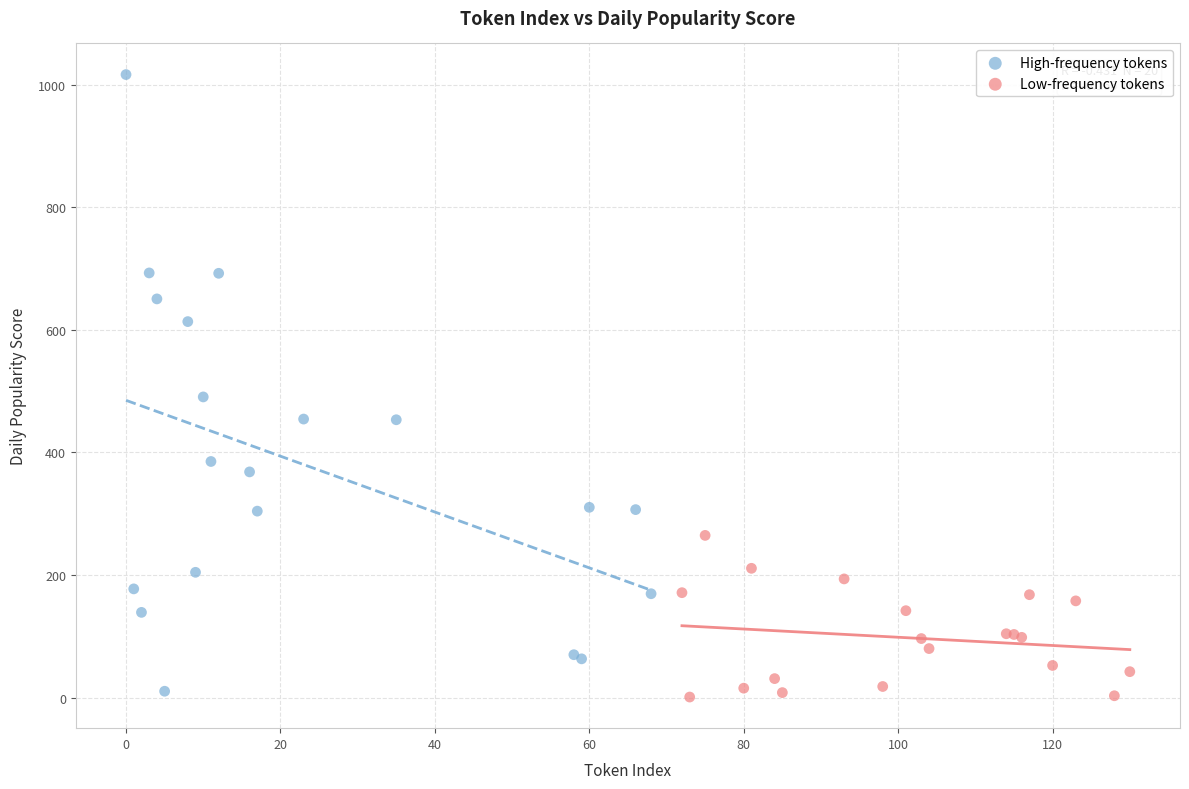

What are all the series names shown in the legend?

High-frequency tokens, Low-frequency tokens